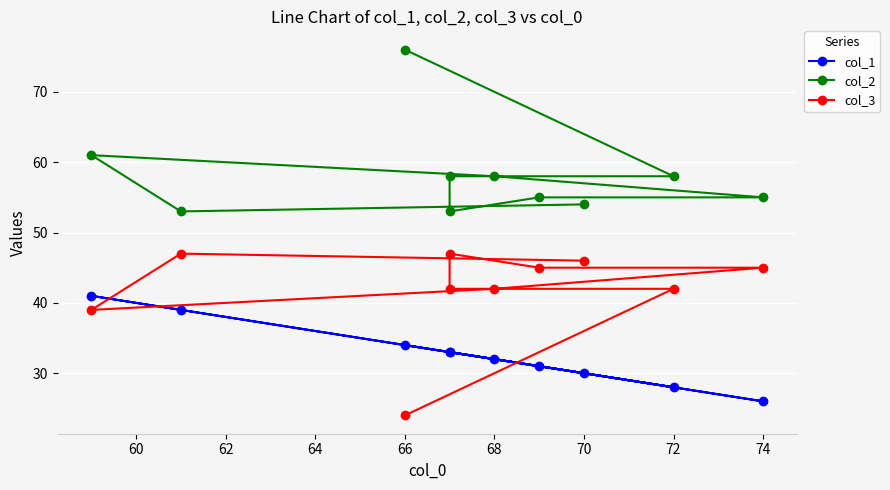

List the series in order of their peak value, lowest first.

col_1, col_3, col_2